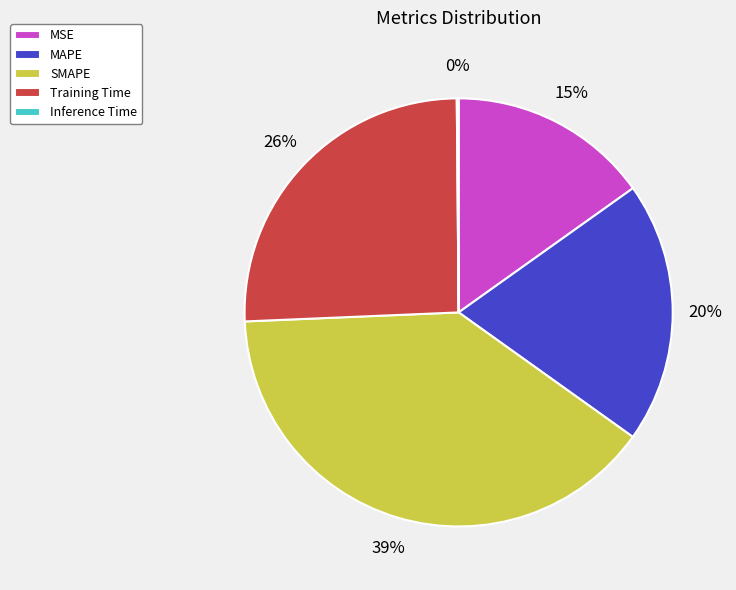

Does MSE account for over 50% of the chart?

No